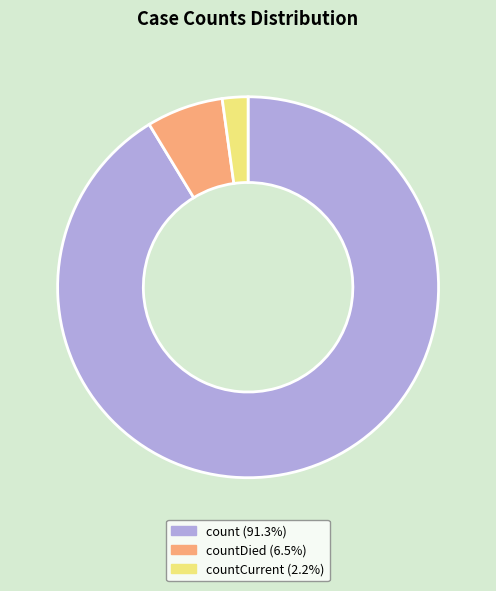

Does any single category account for the majority?

Yes